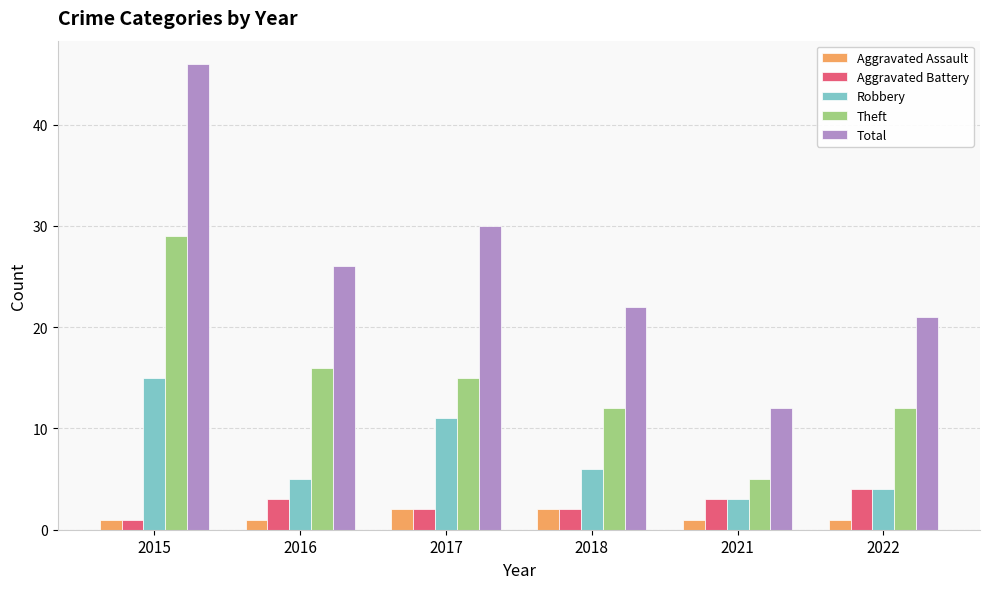

Reading left to right, transcribe all the data shown in this chart.

Aggravated Assault: 1	1	2	2	1	1
Aggravated Battery: 1	3	2	2	3	4
Robbery: 15	5	11	6	3	4
Theft: 29	16	15	12	5	12
Total: 46	26	30	22	12	21